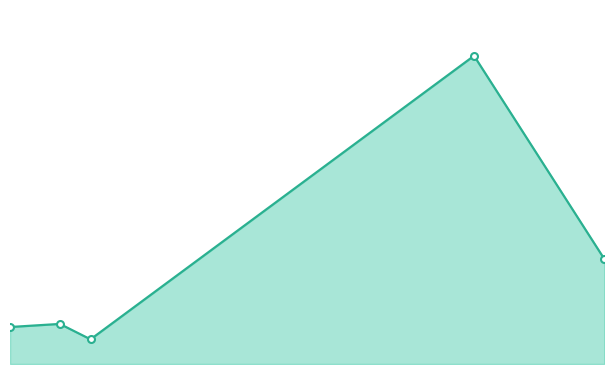

Is this an area chart (filled region under the line)?

Yes